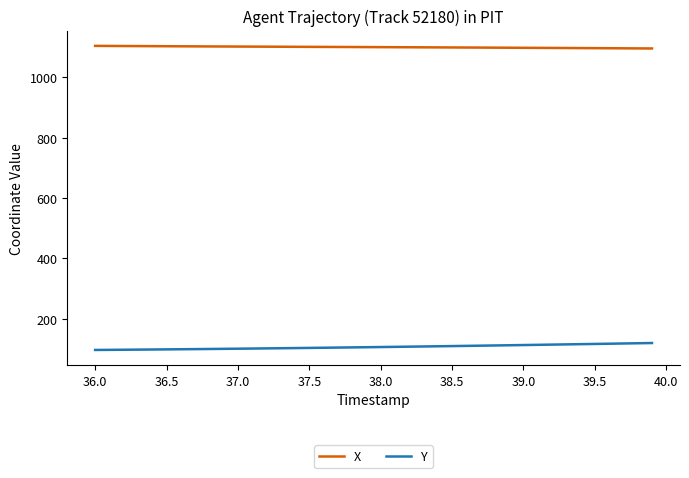

Which series has the largest total across all categories?

X